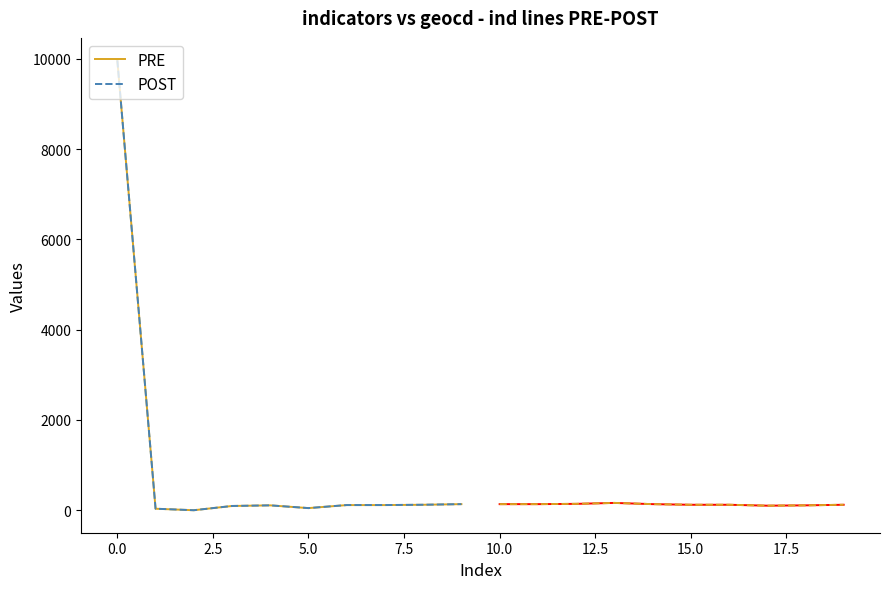

The POST series shows 13733.0 at 0.0. True or false?

False